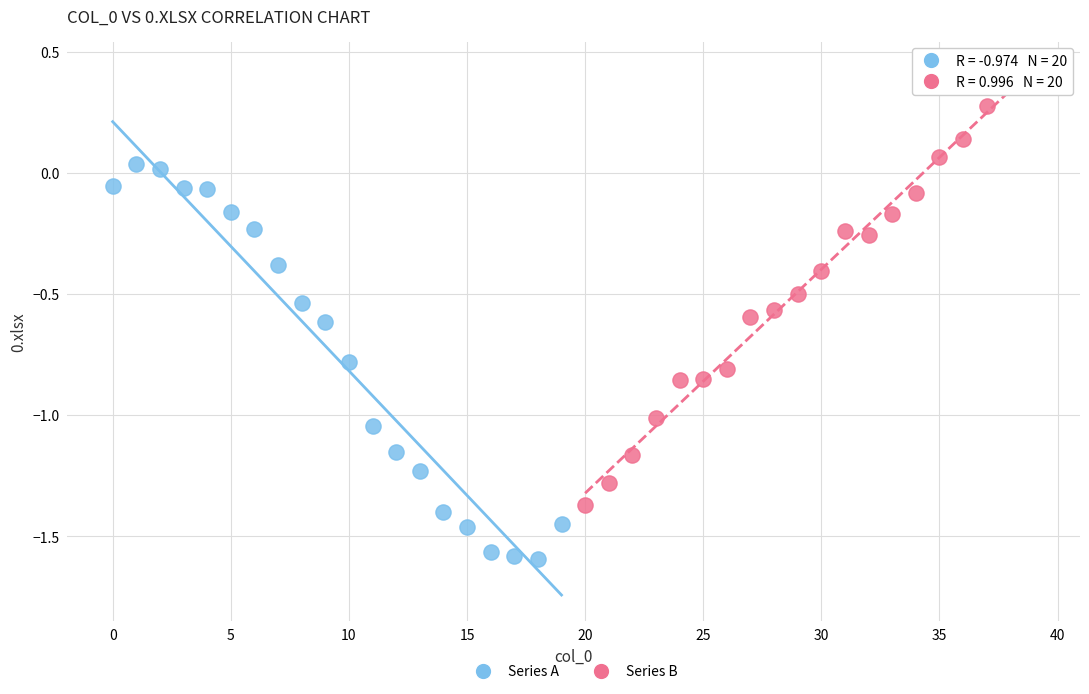

Which series contains the lowest Y value?

Series A